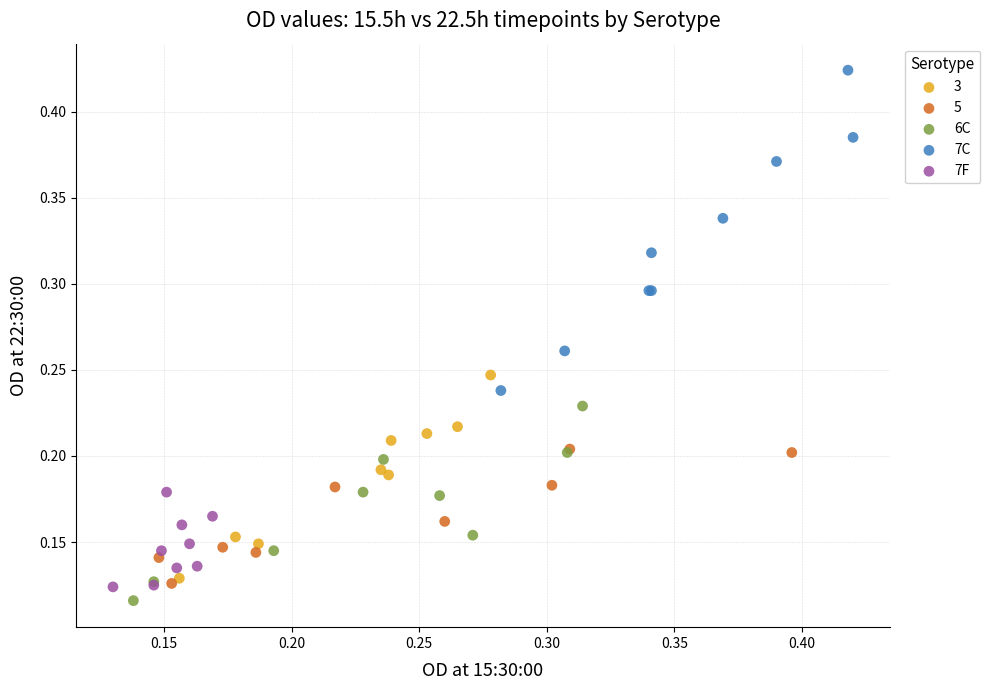

Which series reaches the maximum Y coordinate?

7C